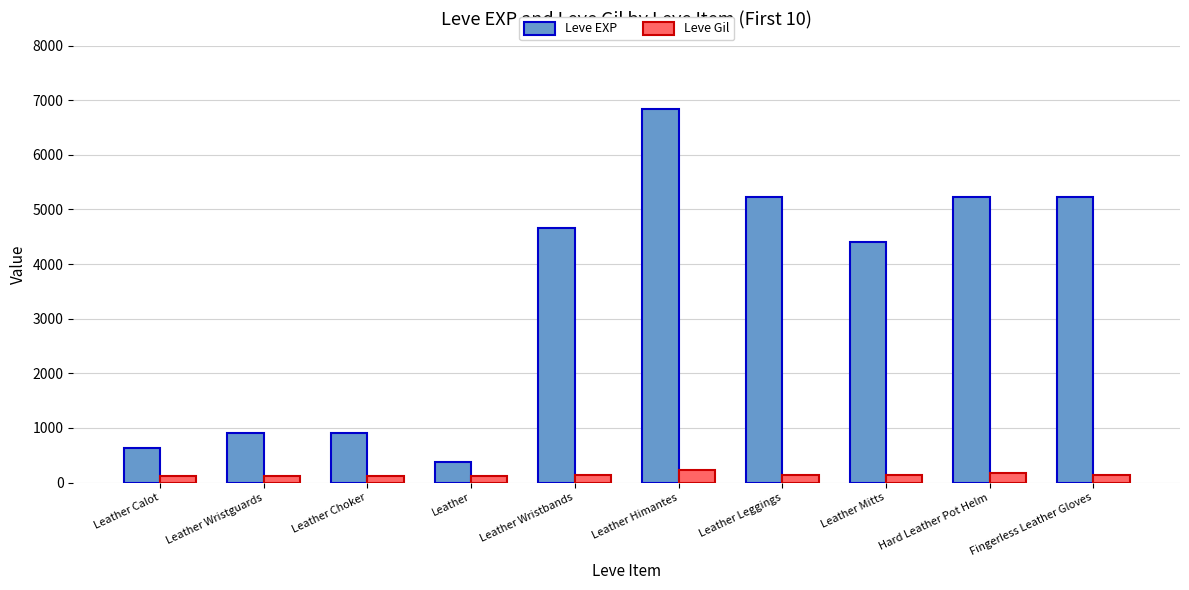

What is the label of the 1st bar from the left?

Leather Calot